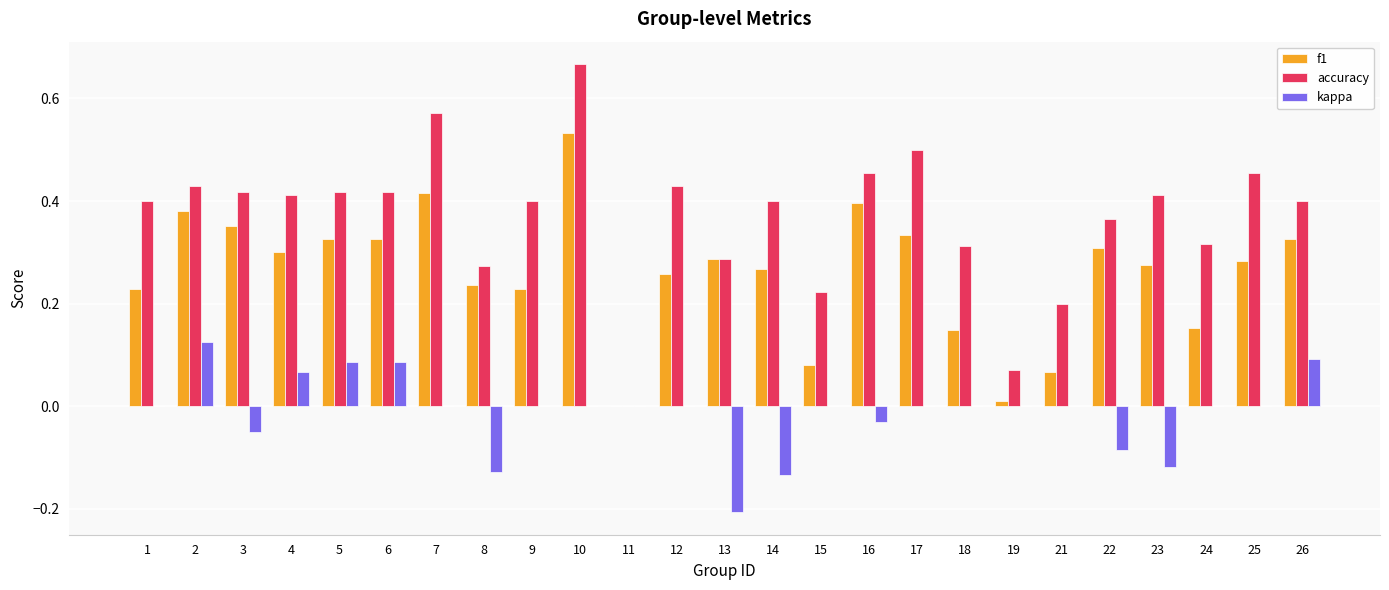

At which category is the sum across all series the highest?

10